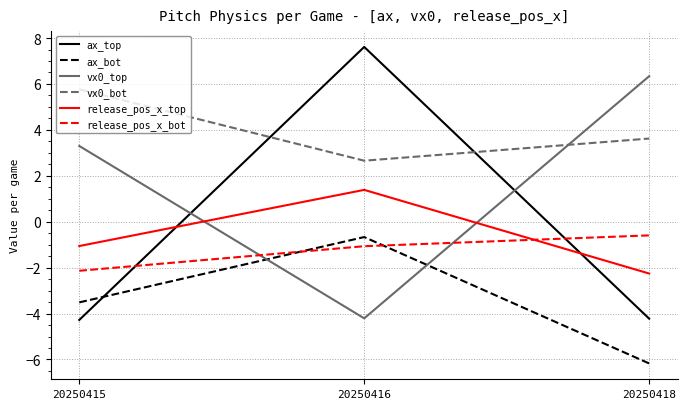

Read the release_pos_x_top value at 20250418.

-2.3